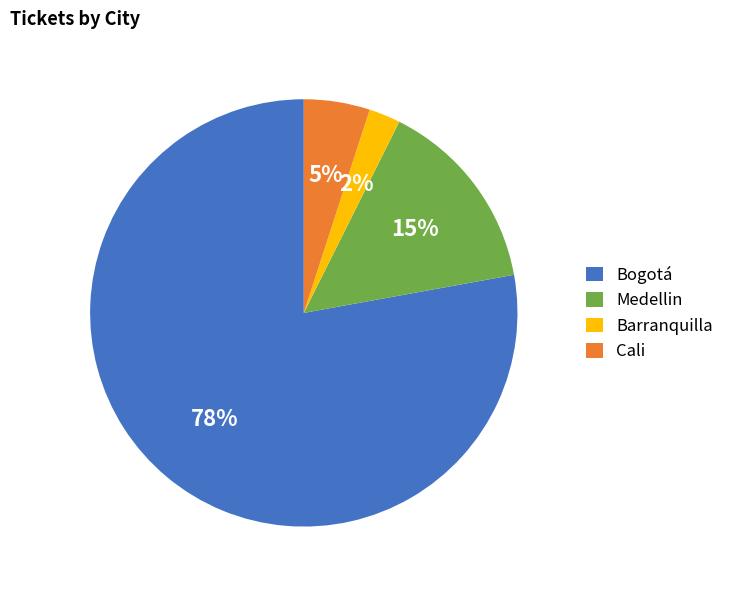

The Medellin slice represents 22% of the pie. True or false?

False